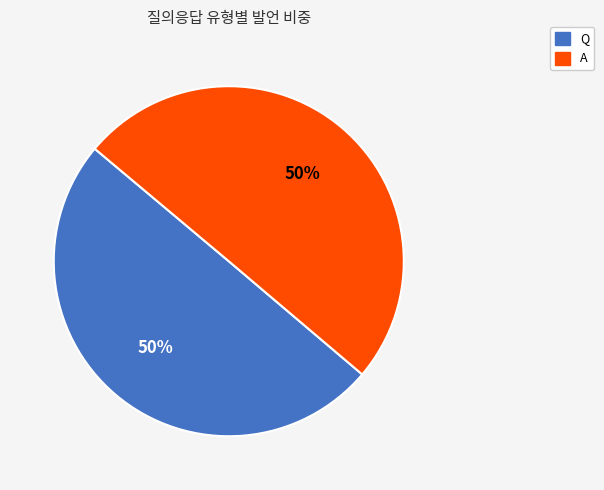

The A slice represents 50% of the pie. True or false?

True